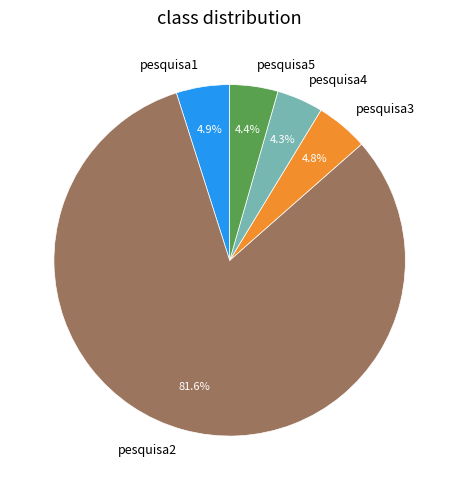

The pesquisa2 slice represents 69% of the pie. True or false?

False